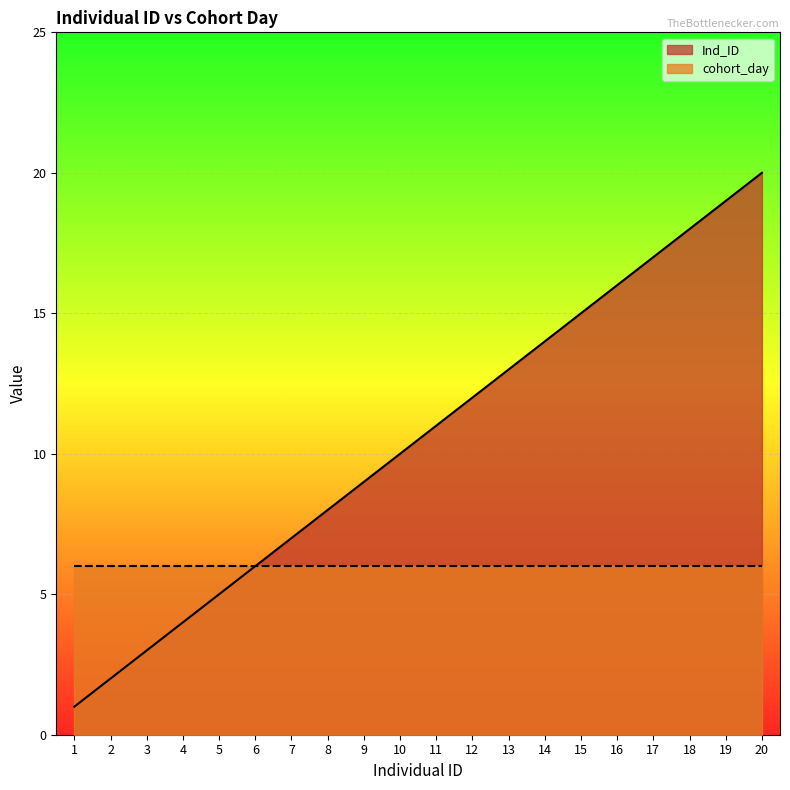

Is it true that the value at 6 is 6?

True